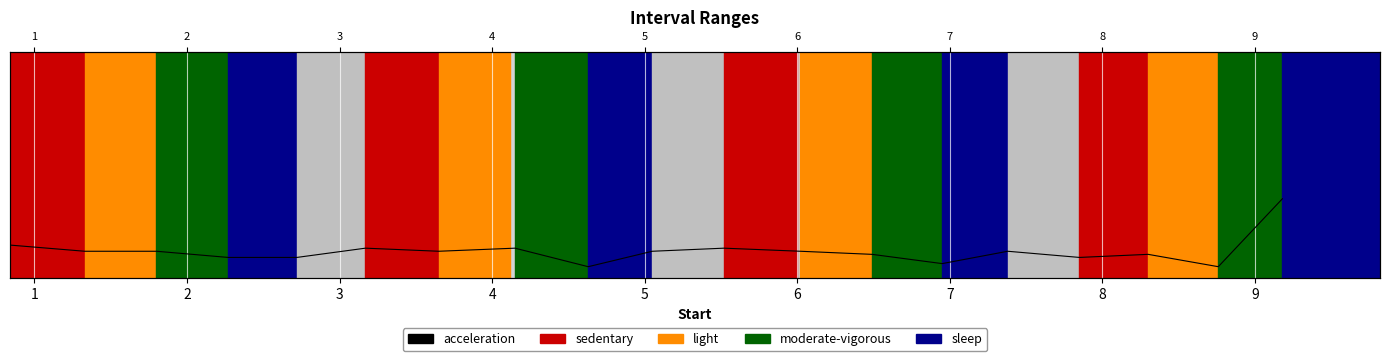

What is the value of the 5th point from the left?

0.1